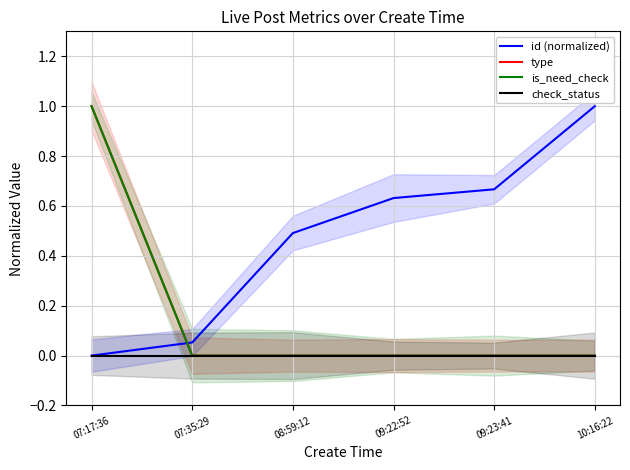

True or false: id (normalized) and is_need_check intersect in this chart.

True